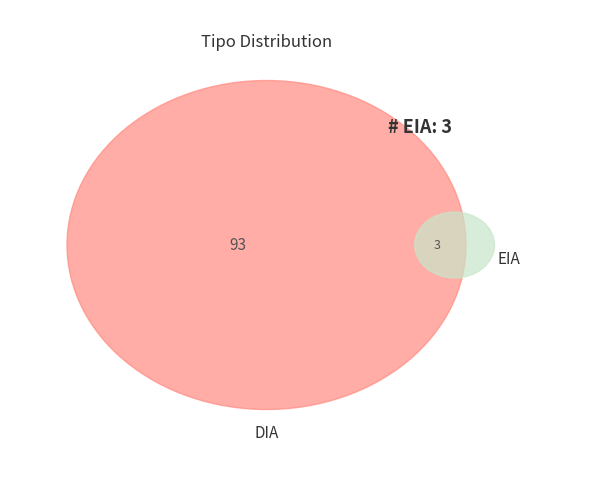

To the nearest percent, what is the combined percentage of EIA and DIA?

100%